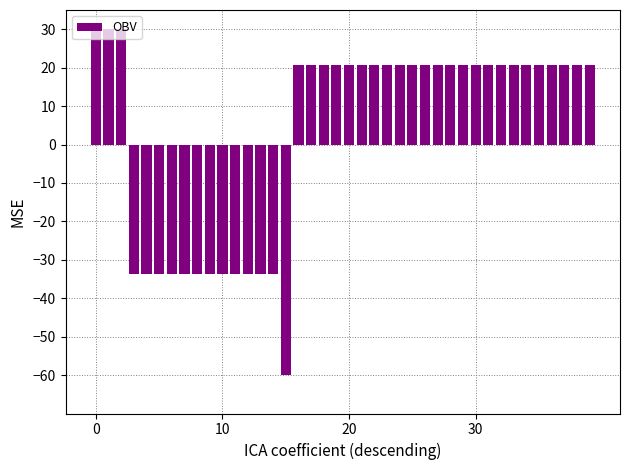

What is the difference between the maximum and second lowest values?

63.8